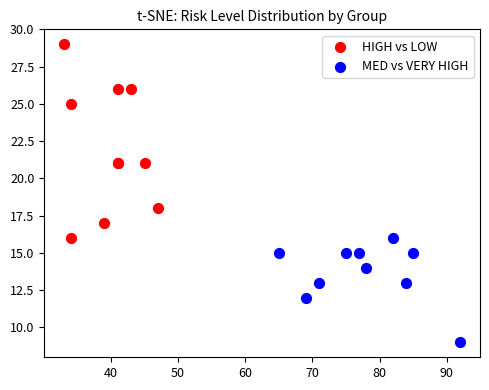

Which series contains the lowest Y value?

MED vs VERY HIGH